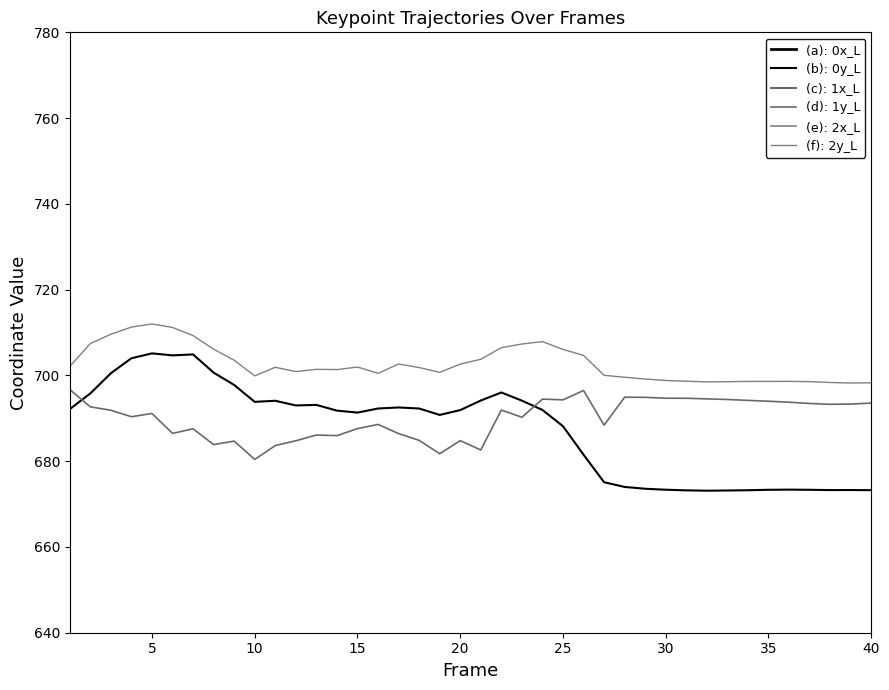

List the series in order of their peak value, lowest first.

1y_L, 0y_L, 2y_L, 2x_L, 1x_L, 0x_L